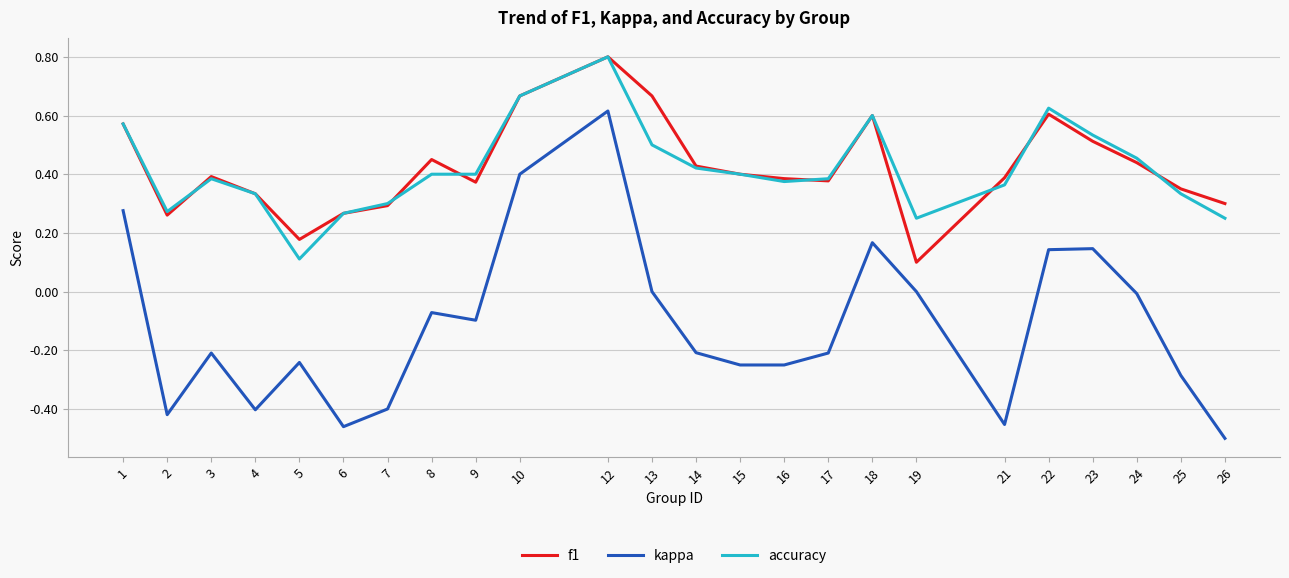

What is the spread (max minus min) of values at 26?

0.8